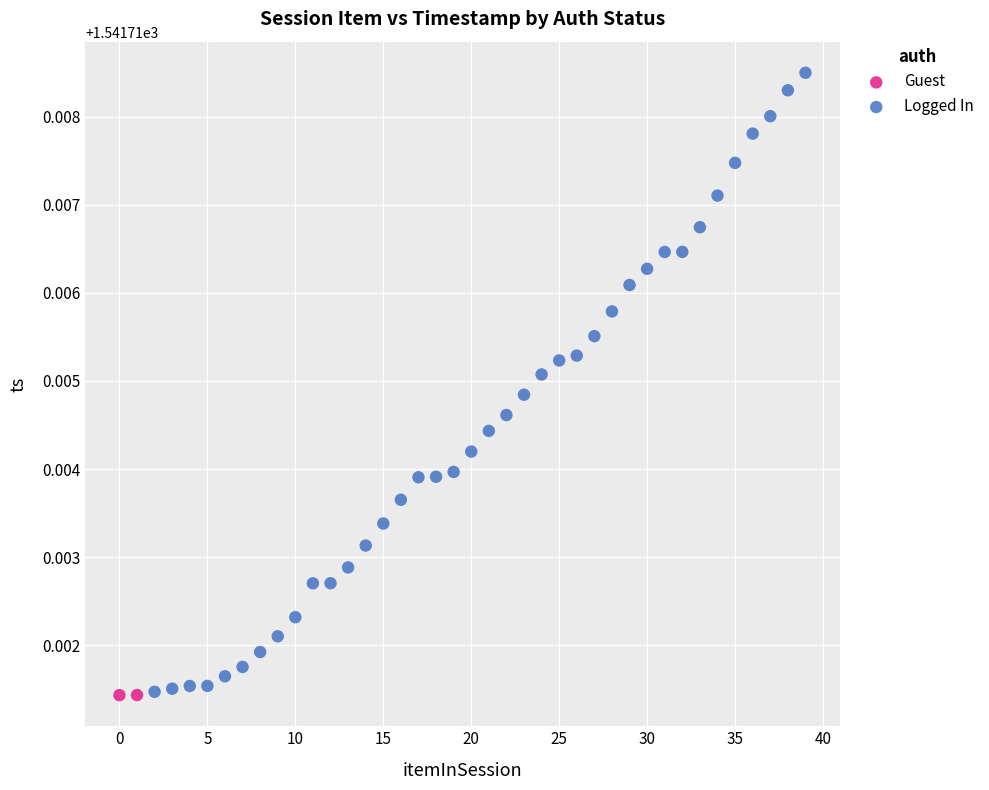

What are all the series names shown in the legend?

Guest, Logged In